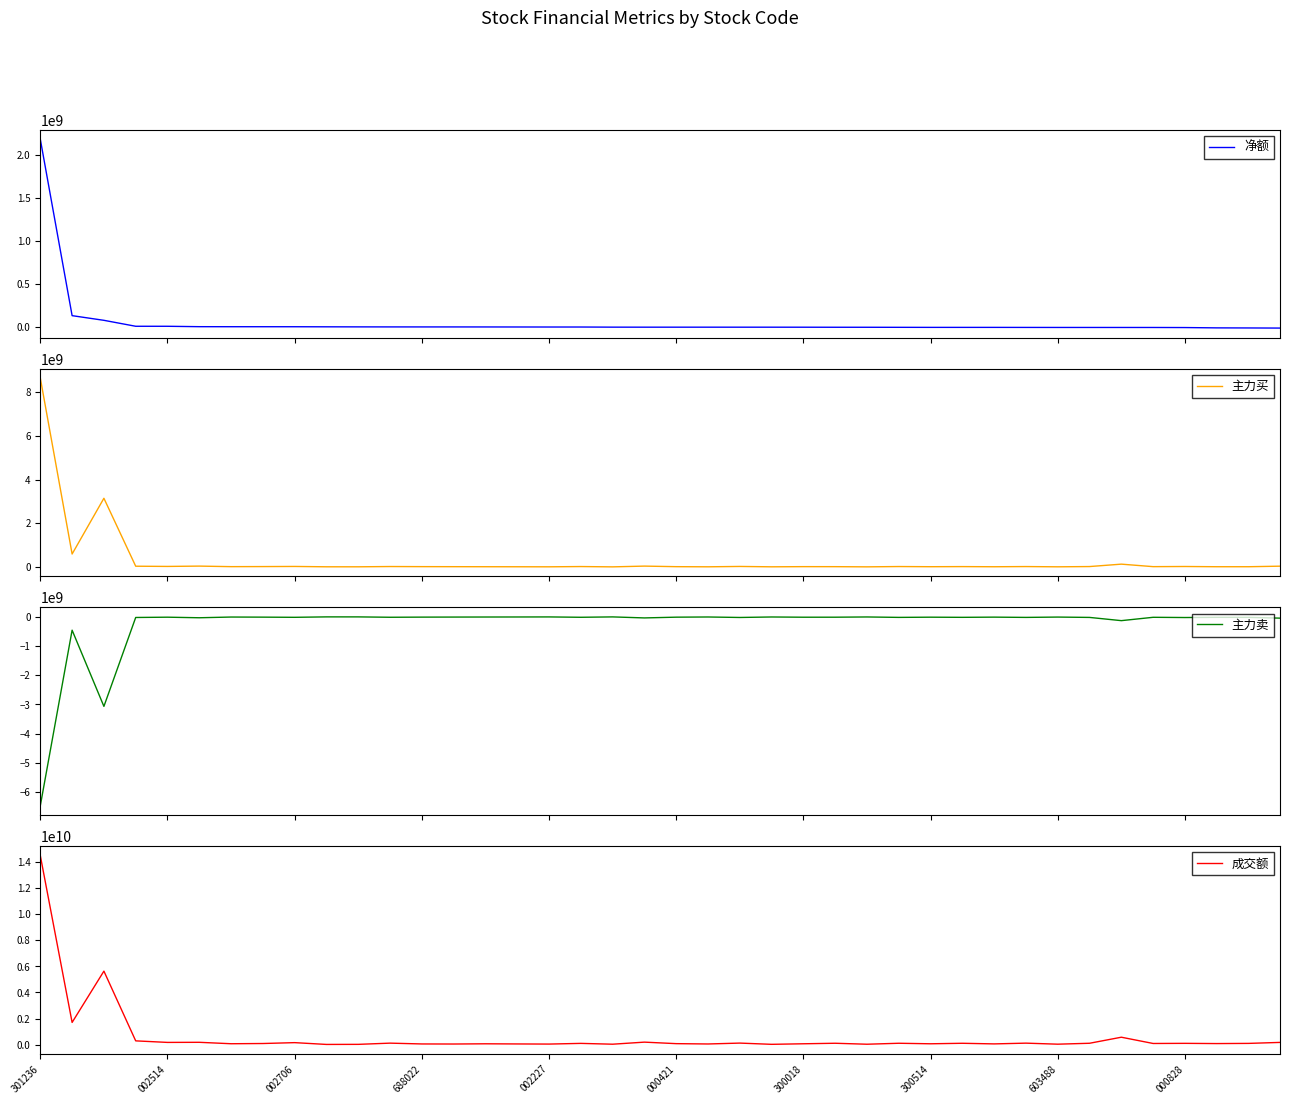

True or false: 主力卖 and 成交额 intersect in this chart.

False